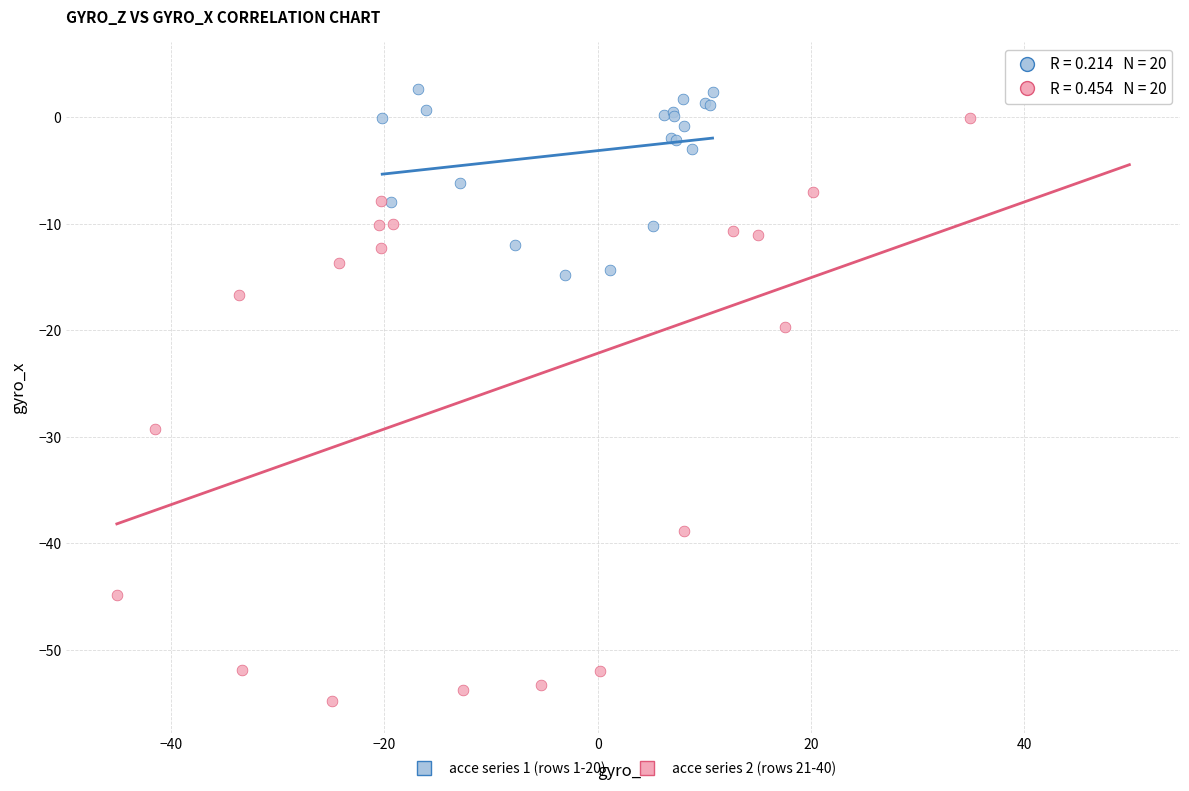

What are all the series names shown in the legend?

acce series 1 (rows 1-20), acce series 2 (rows 21-40)